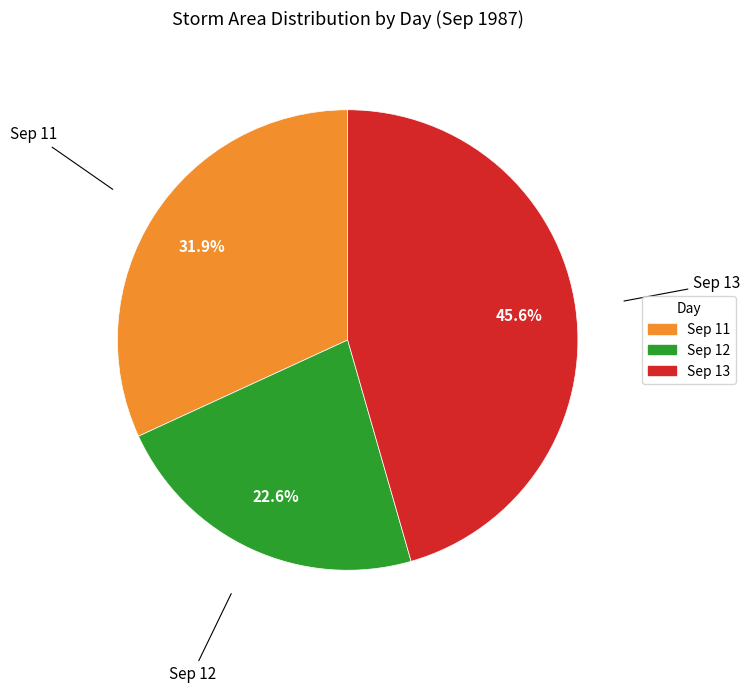

Is there any slice that represents more than half of the pie?

No